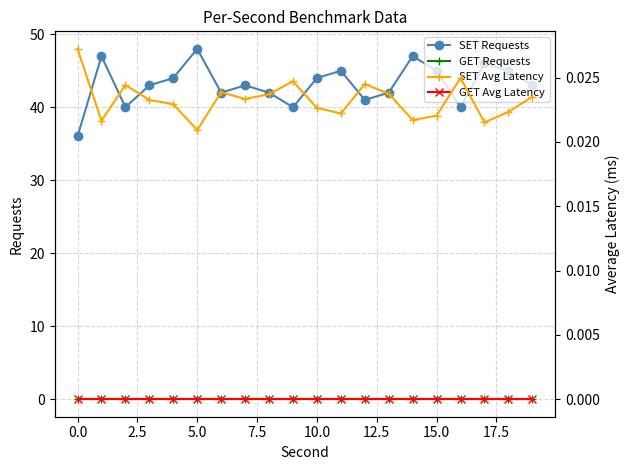

What is the lowest value of the SET Requests series?

36